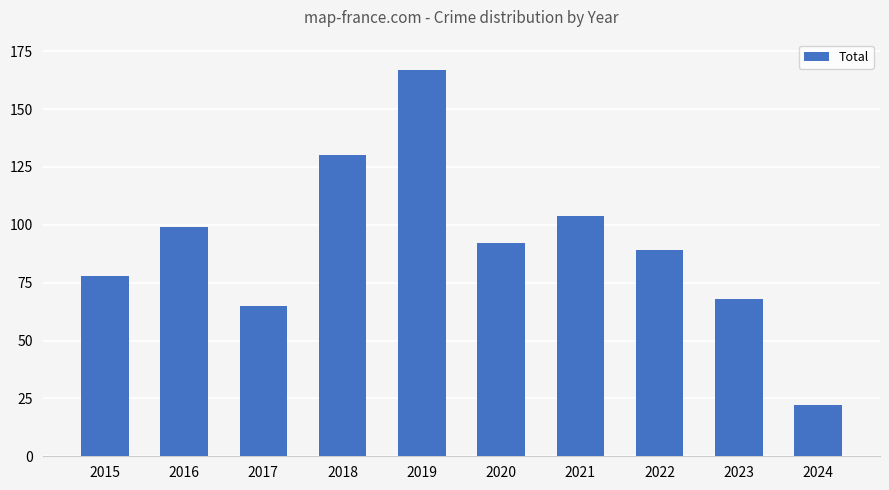

How many categories are shown in the chart?

10